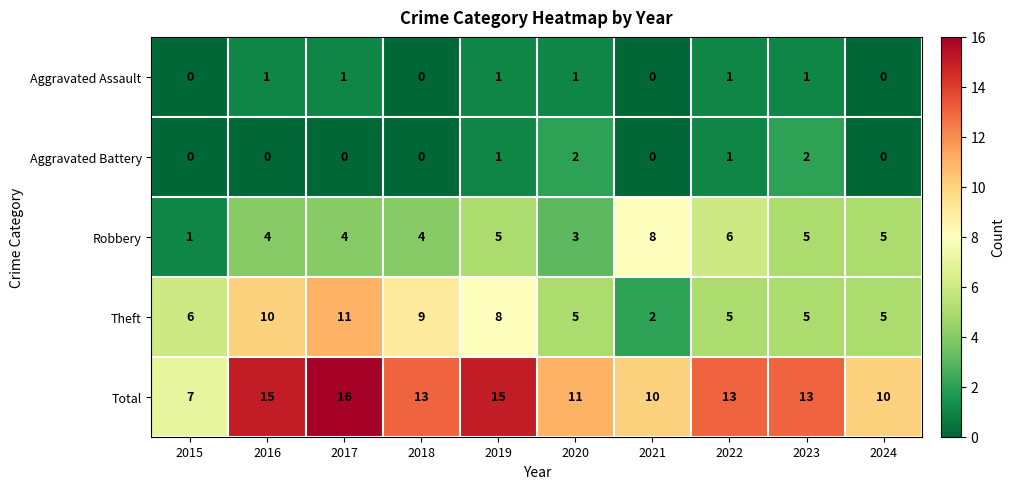

Which series has the largest total across all categories?

Total